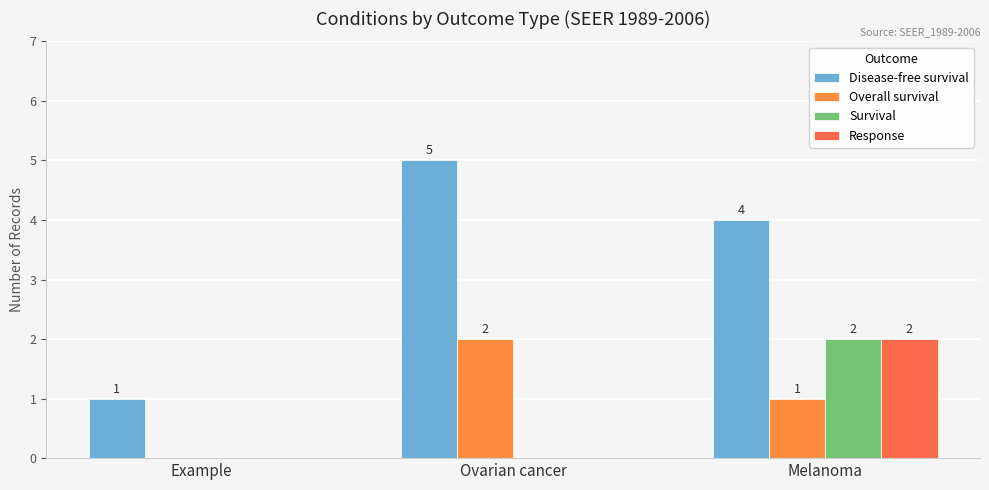

Reading left to right, what are all the values shown in this chart?

Disease-free survival: 1	5	4
Overall survival: 0	2	1
Survival: 0	0	2
Response: 0	0	2